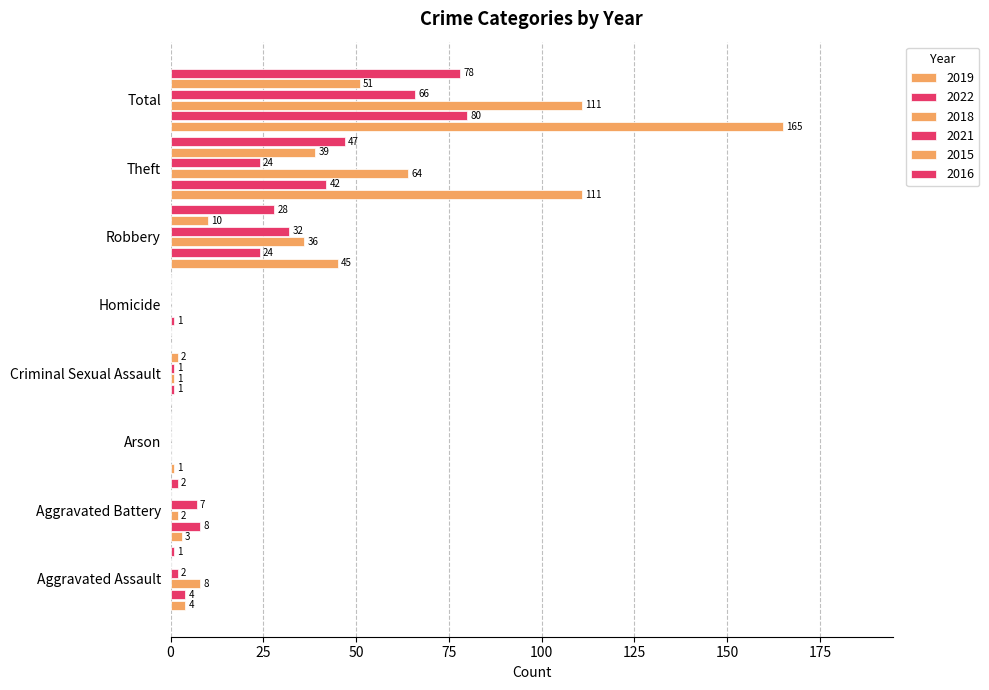

Which series has the largest range (max minus min)?

2019